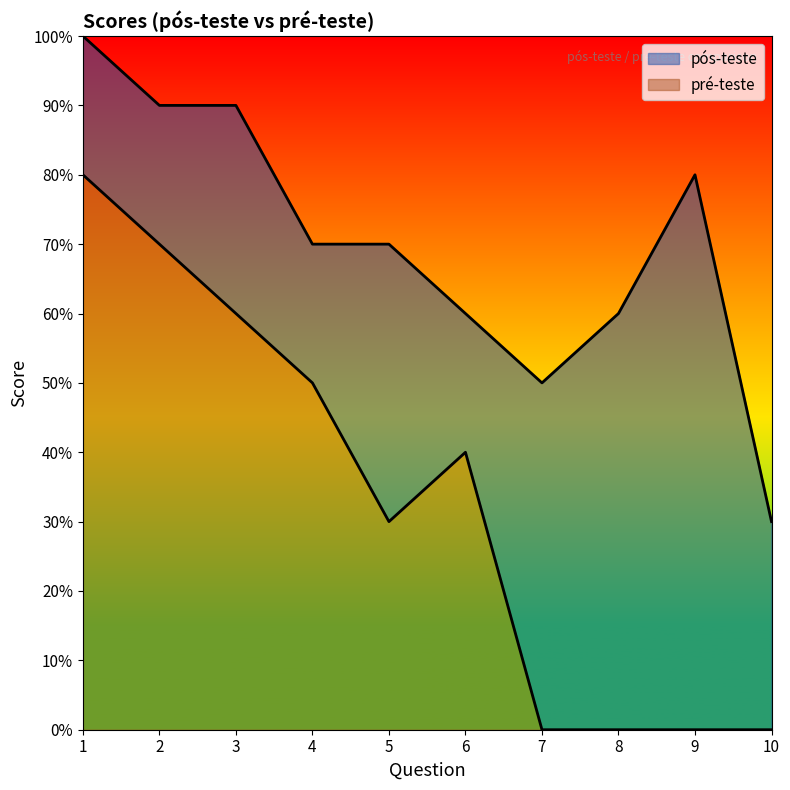

What is the value of the pós-teste point at the 5th from the left?

7